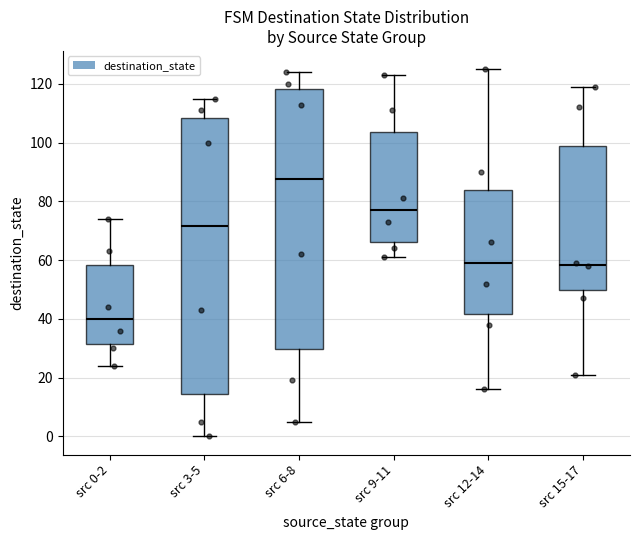

Which box has the lowest median line?

src 0-2